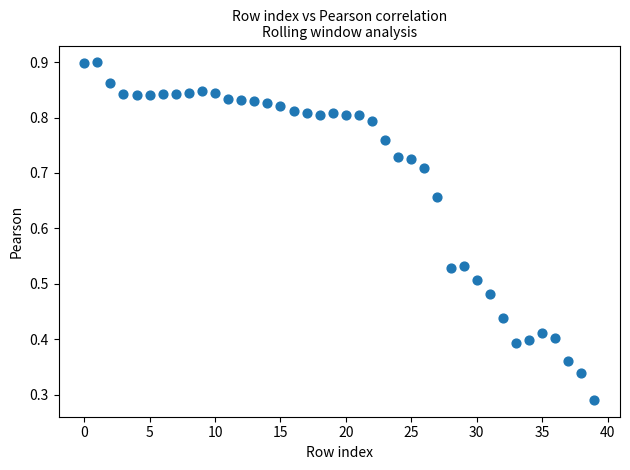

What is the range of Y values (max minus min)?

0.6